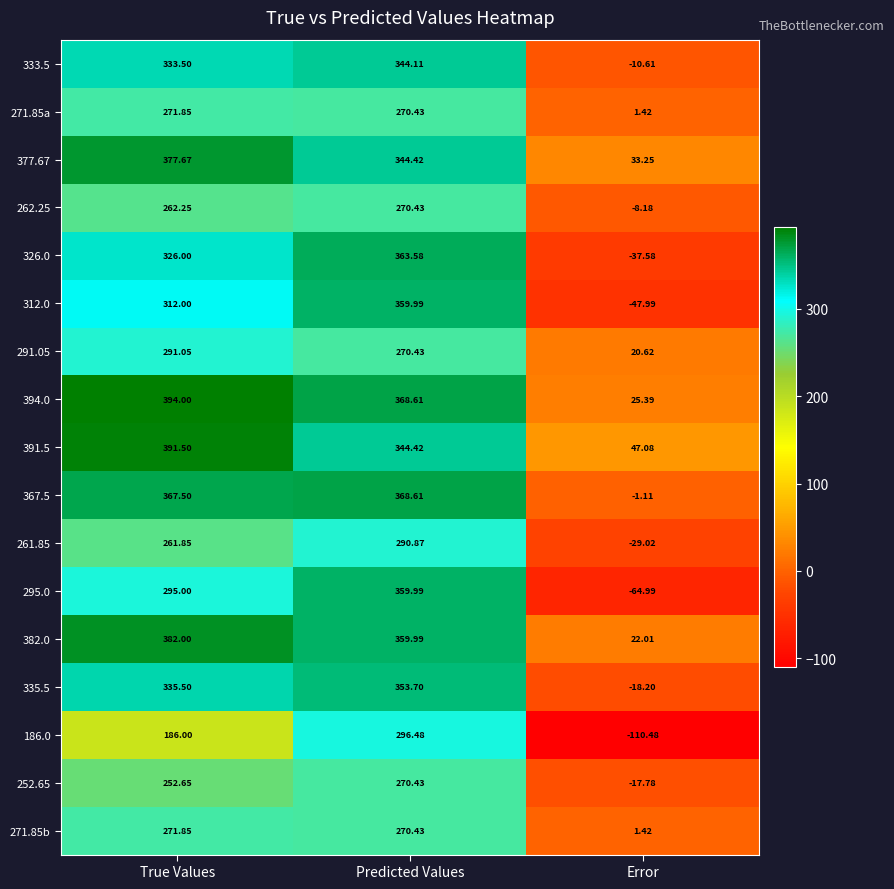

How many categories are shown in the chart?

3